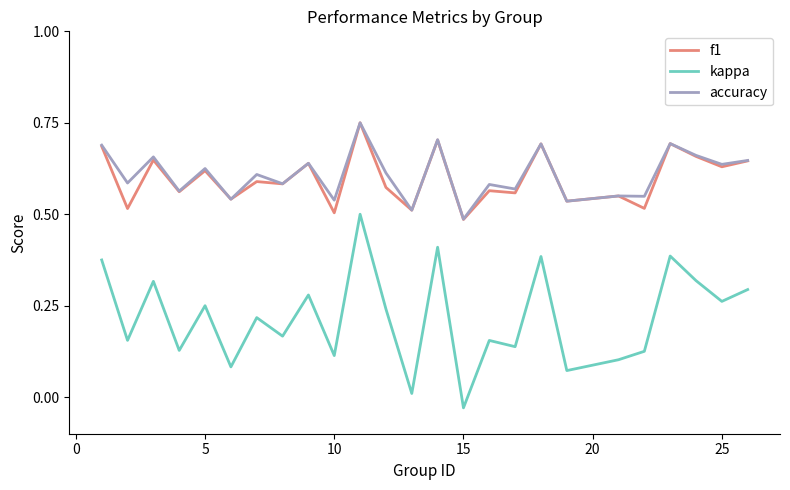

True or false: kappa and f1 intersect in this chart.

False